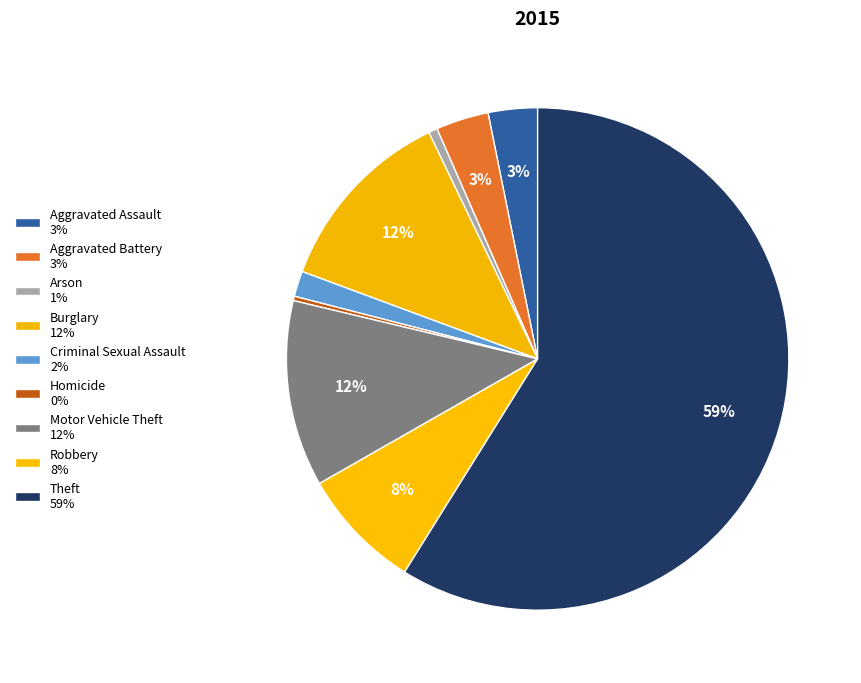

True or false: Motor Vehicle Theft accounts for 24% of the total.

False